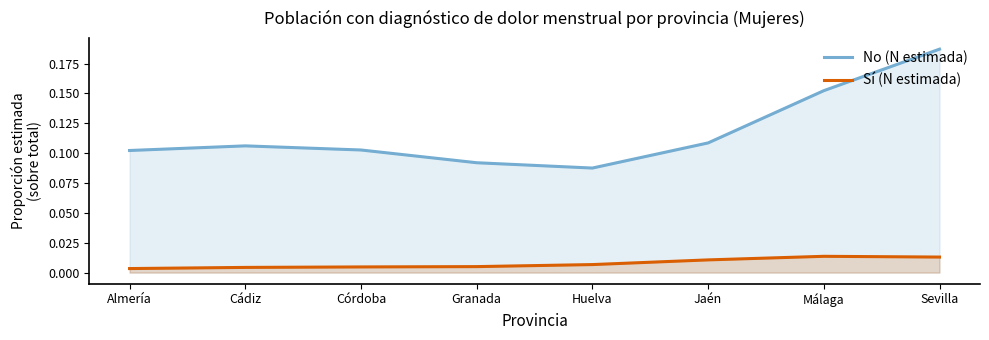

Which series has the largest total across all categories?

No (N estimada)